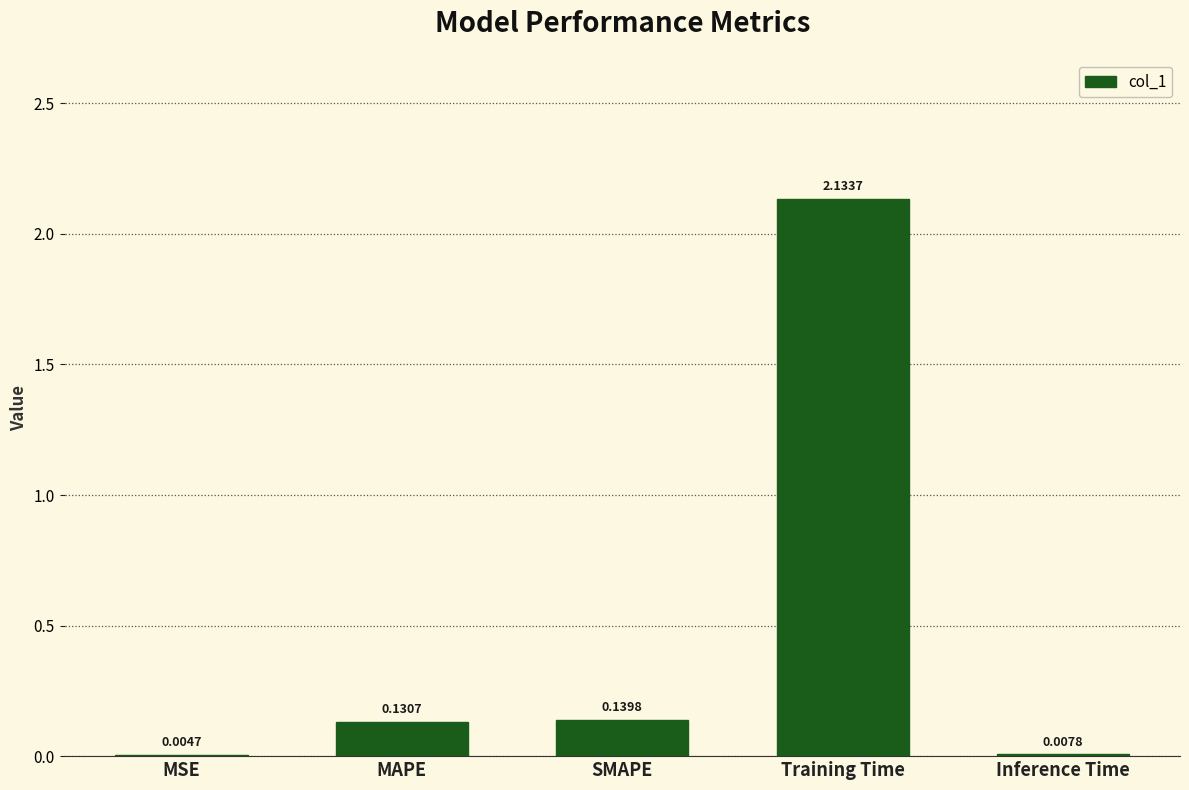

Between Training Time and MAPE, which is larger?

Training Time